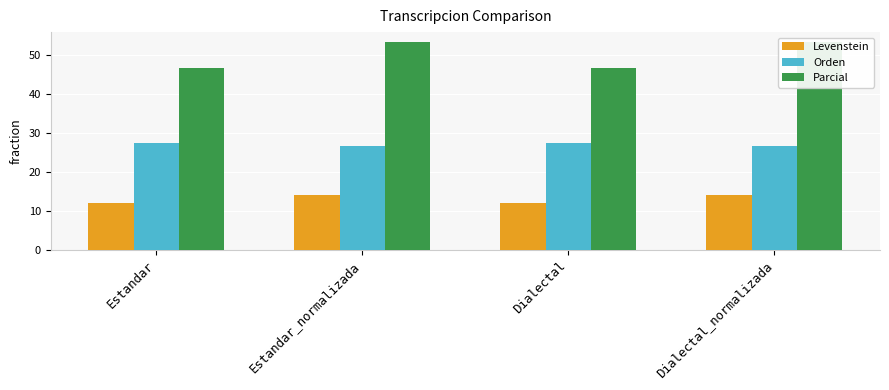

What is the sum of the Orden values at Dialectal_normalizada and Dialectal?

54.1